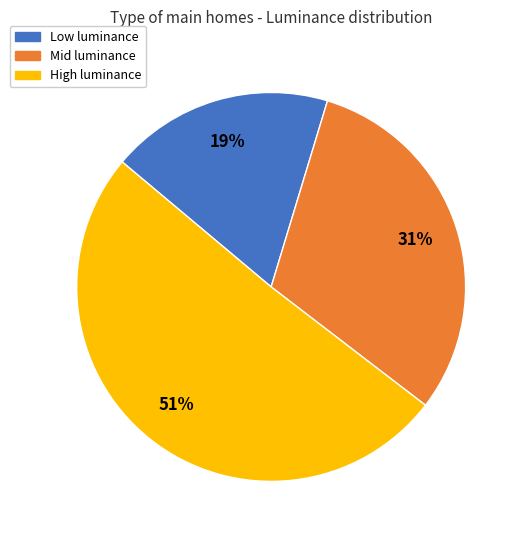

To the nearest percent, what is the average slice percentage?

33%